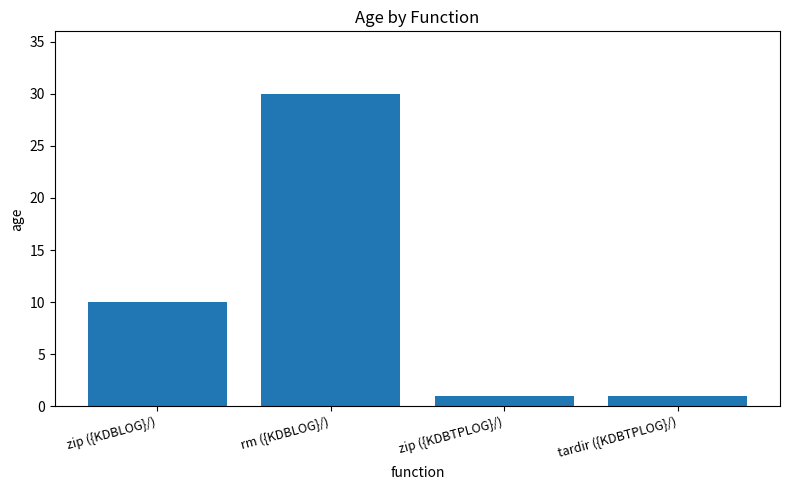

Reading right to left, transcribe all the data shown in this chart.

1	1	30	10